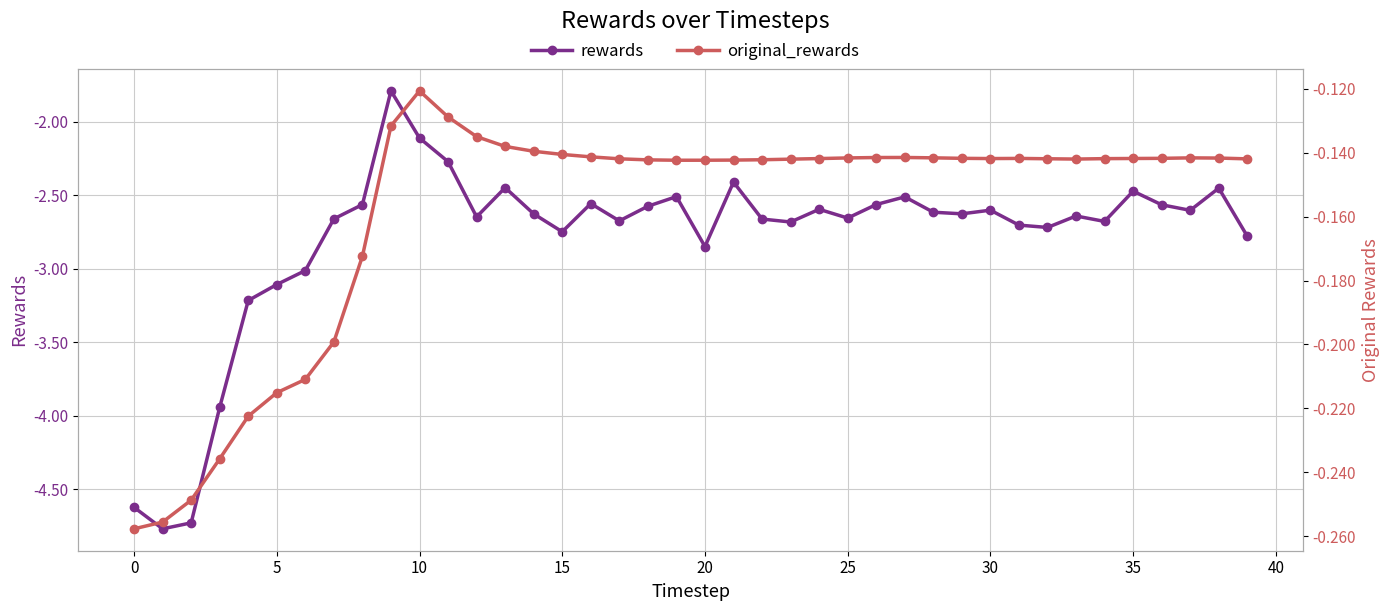

Read the rewards value at 26.

-2.6